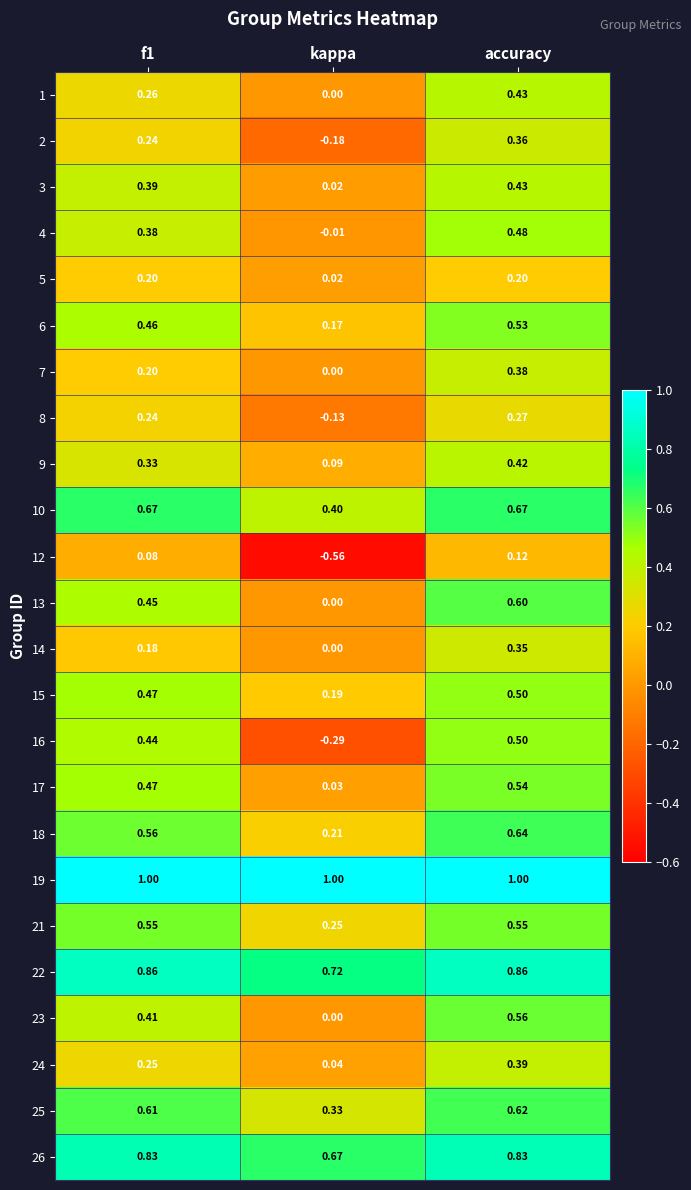

At which label is 21 closest to 0?

kappa